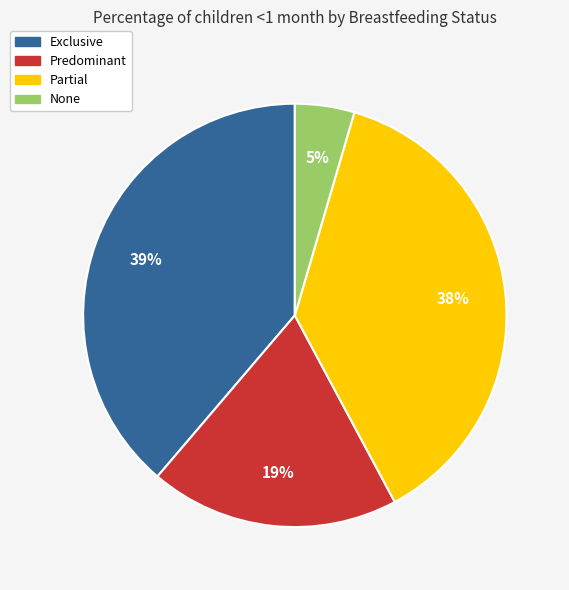

Combined, do None and Partial account for over 50%?

No